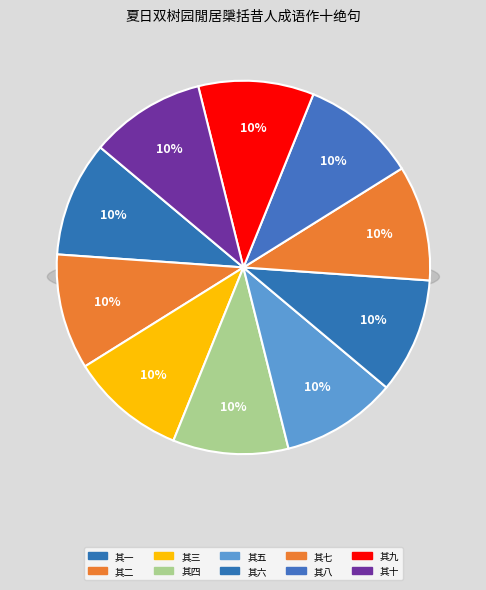

To the nearest percent, what is the combined percentage of 其七 and 其一?

20%